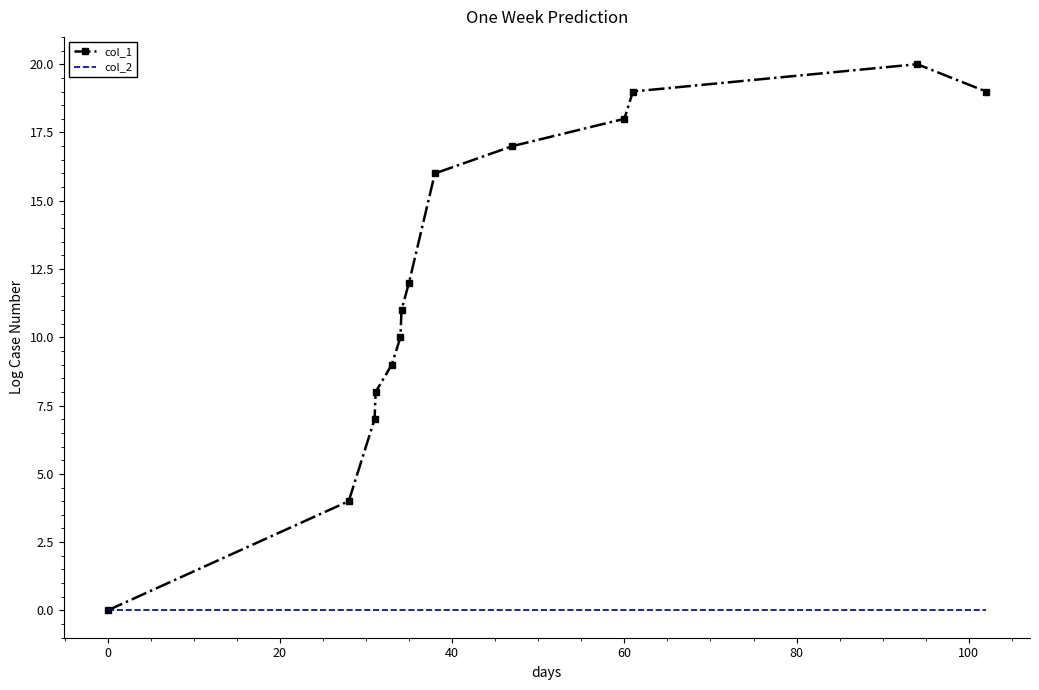

Which series has the widest spread of values?

col_1